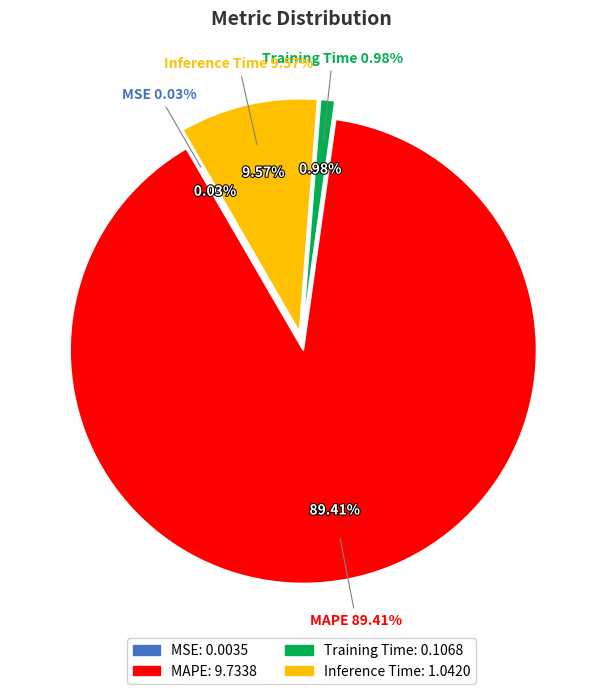

To the nearest percent, what percentage of the pie is Inference Time?

10%